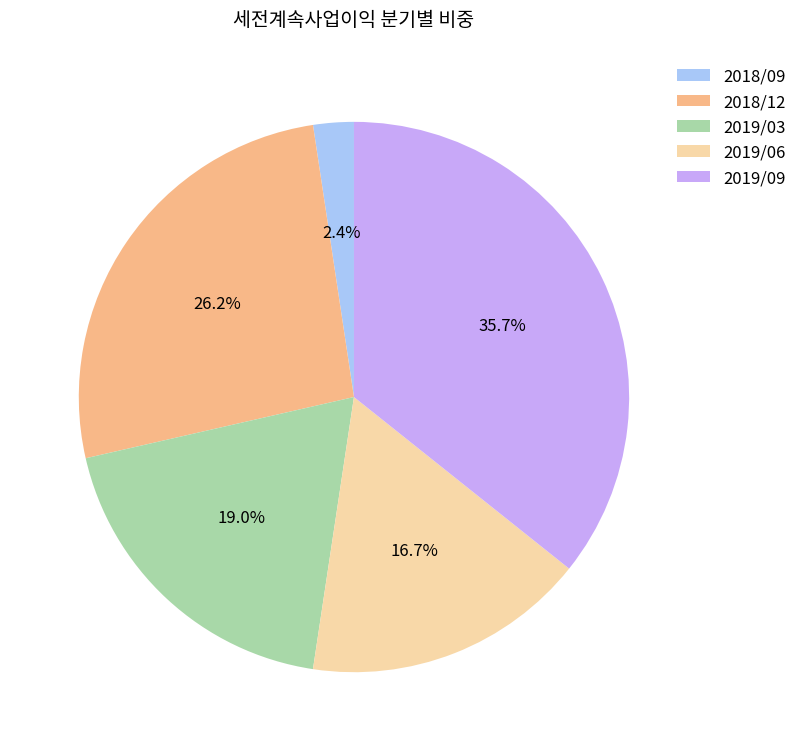

To the nearest percent, what is the combined percentage of 2018/09 and 2018/12?

29%